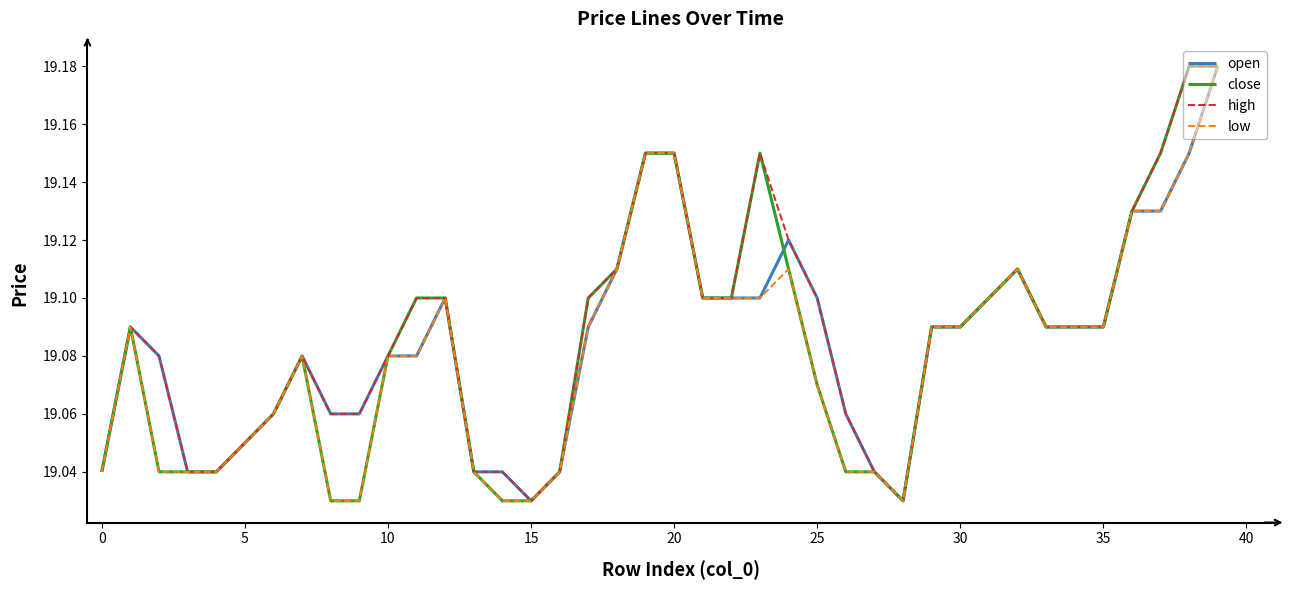

What are all the series names shown in the legend?

open, close, high, low